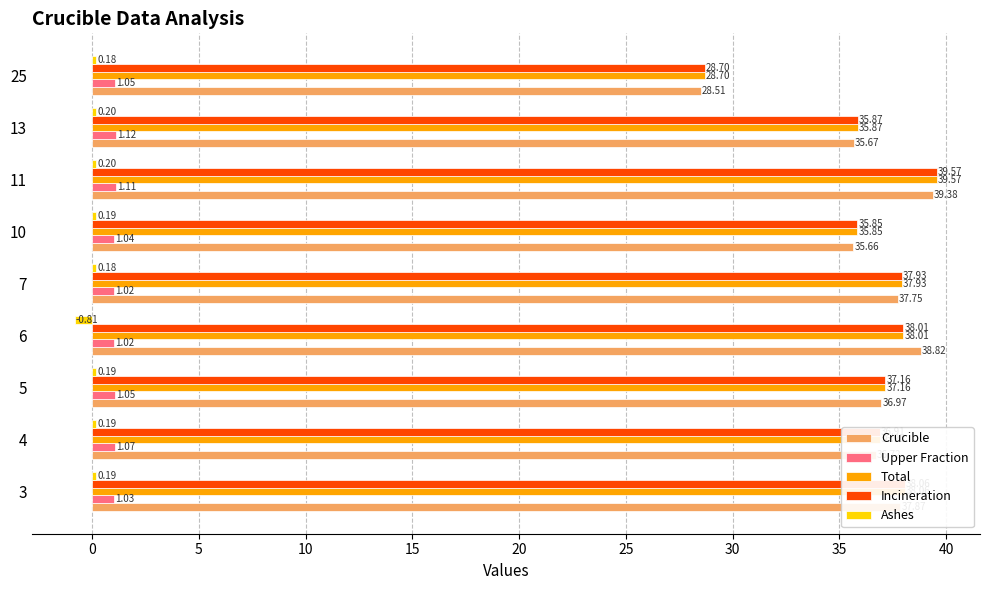

At which category does the chart reach its peak across all series?

11